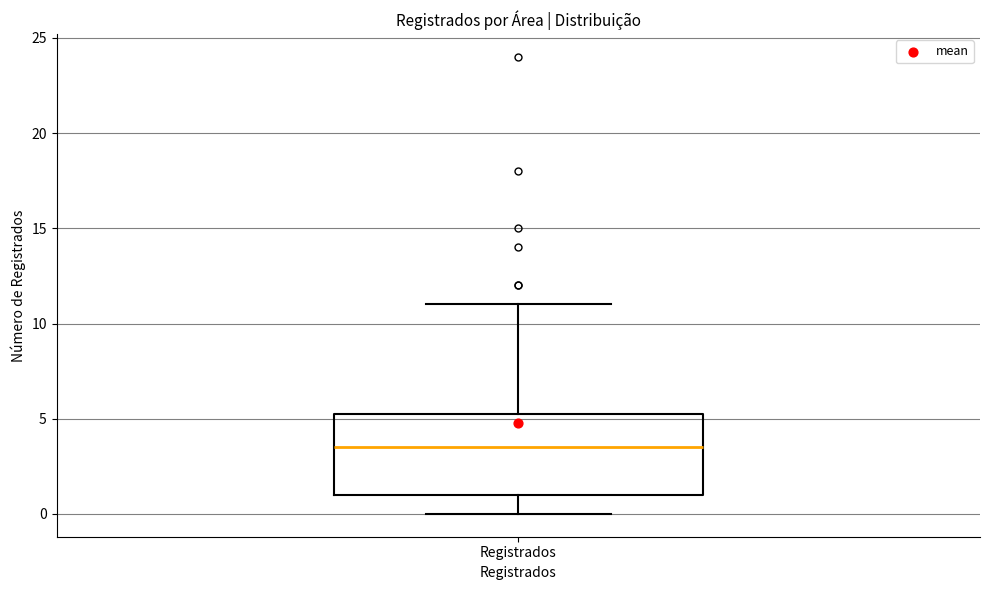

Read this box plot against the y-axis: the position of the median line, the range covered by the box, and the ends of both whiskers. The values are not printed on the chart, so give them approximately, as read against the axis.

median 3.5, box 1.0 to 5.5, whiskers 0.0 to 11.0